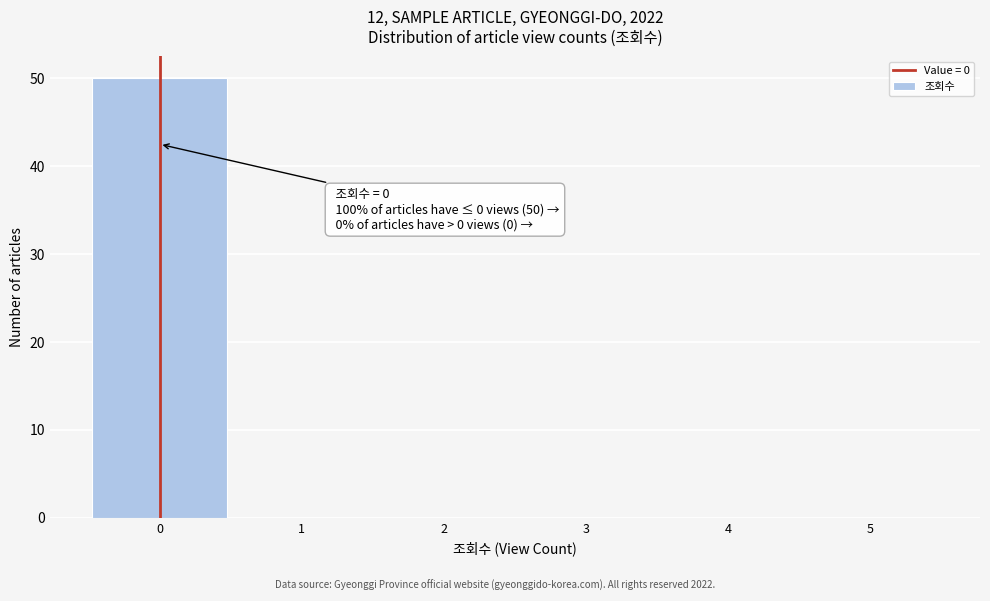

Which range on the x-axis has the tallest bar?

-0.5 to 0.5